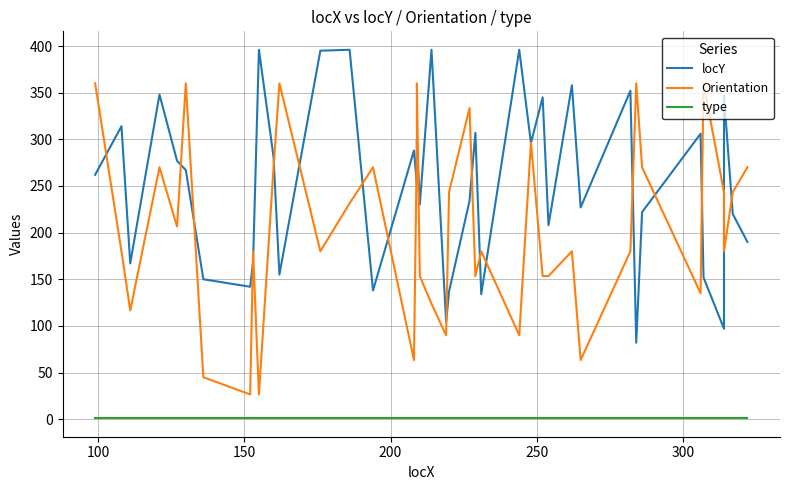

How many interior local valleys does the Orientation series have?

12